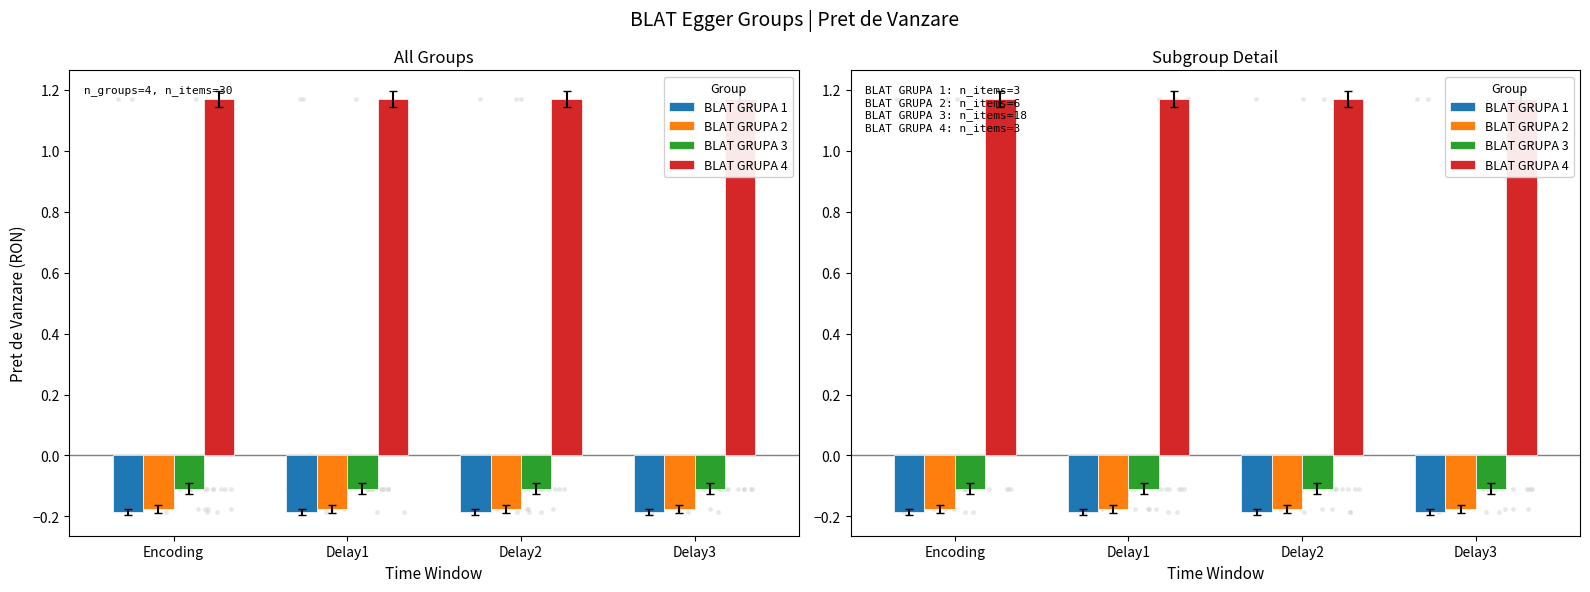

What are all the series names shown in the legend?

BLAT GRUPA 1, BLAT GRUPA 2, BLAT GRUPA 3, BLAT GRUPA 4